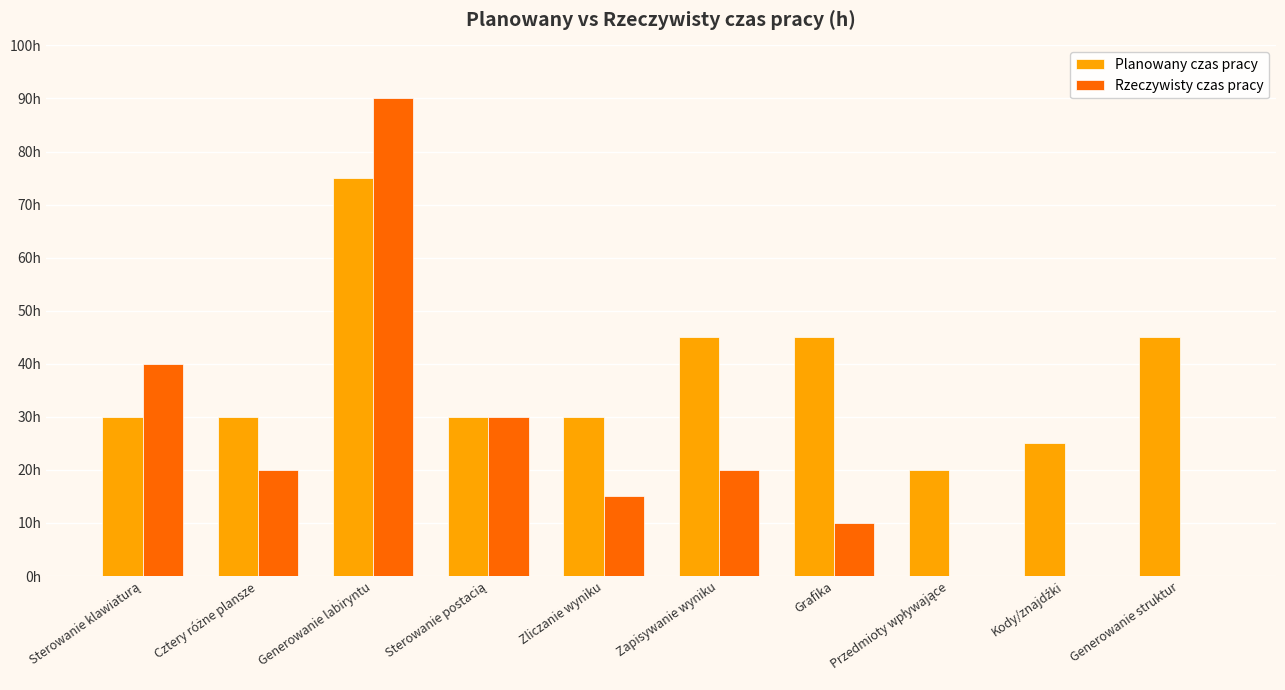

Is it true that Planowany czas pracy equals 26 at Przedmioty wpływające?

False